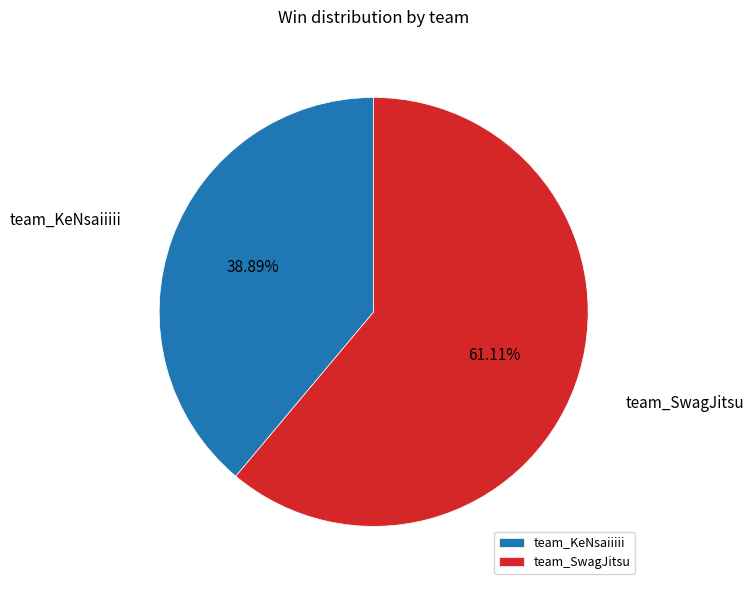

Count the number of slices in the pie.

2